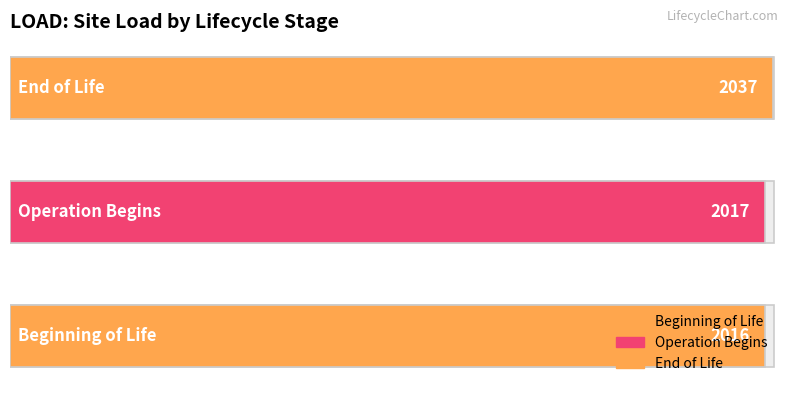

What is the change in value from Operation Begins to End of Life?

+20